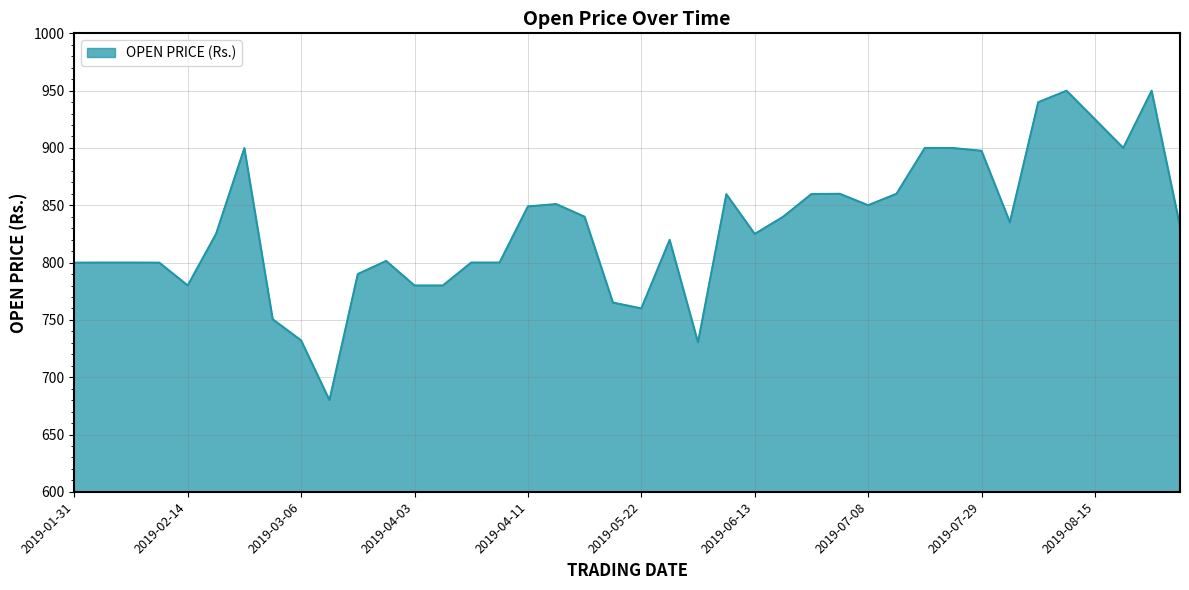

What is the difference between the second highest and second lowest values?

219.5